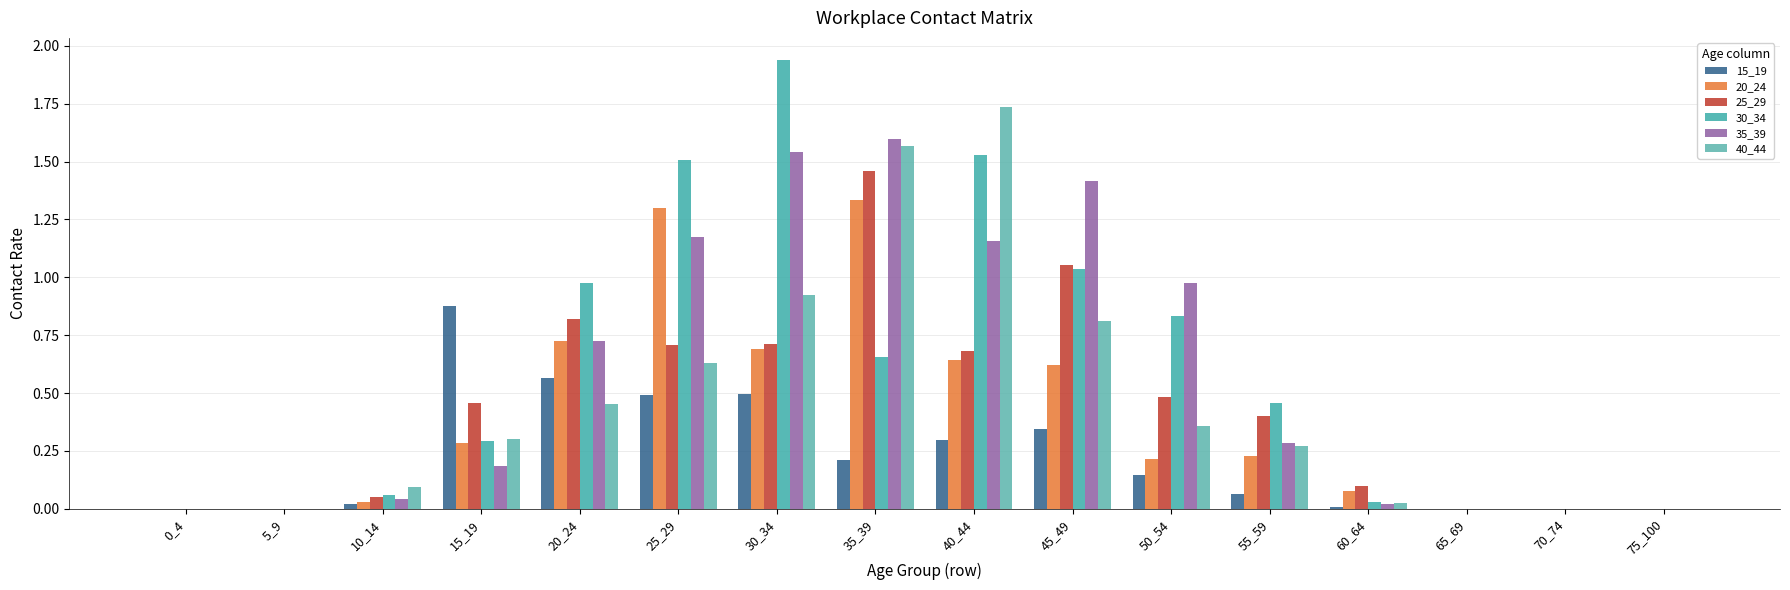

How many data points does each series have?

16